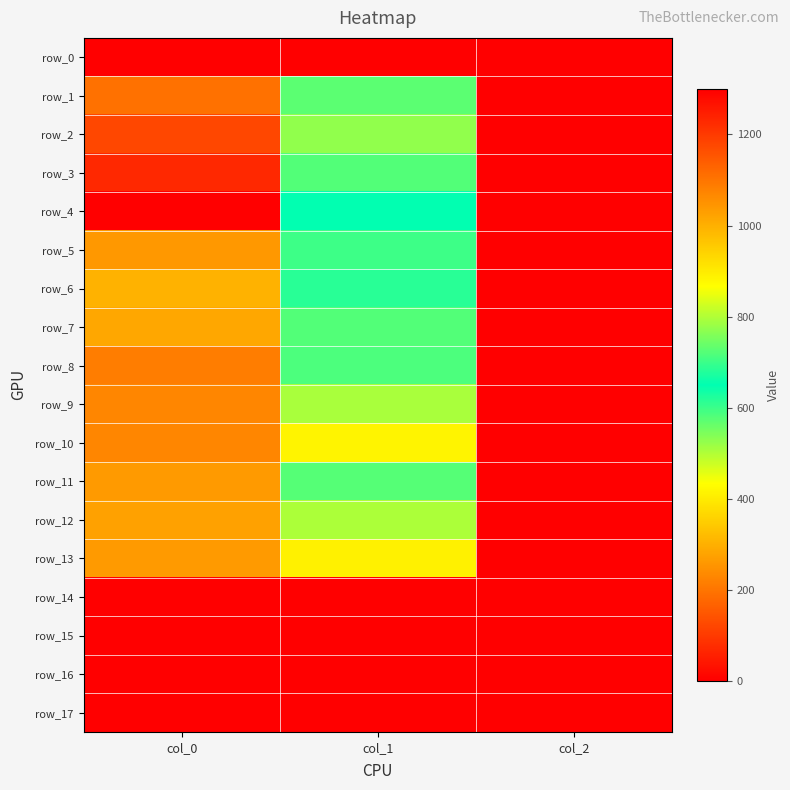

What is the greatest value displayed?

1300.0